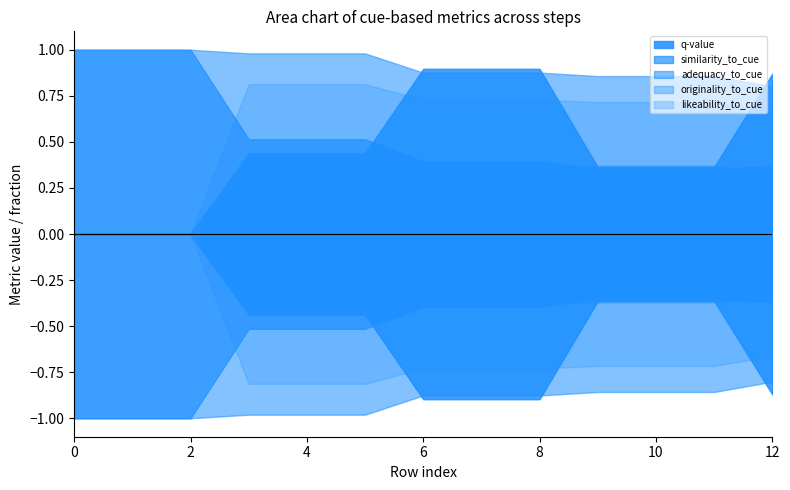

True or false: originality_to_cue has a value of 0.0 at 0.

True